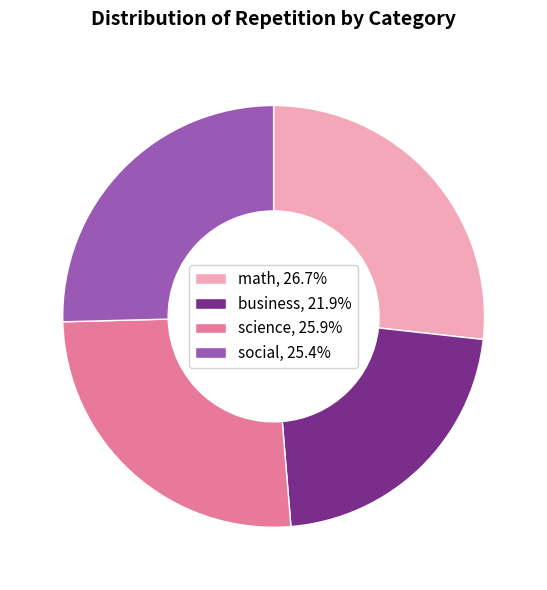

The social slice represents 12% of the pie. True or false?

False